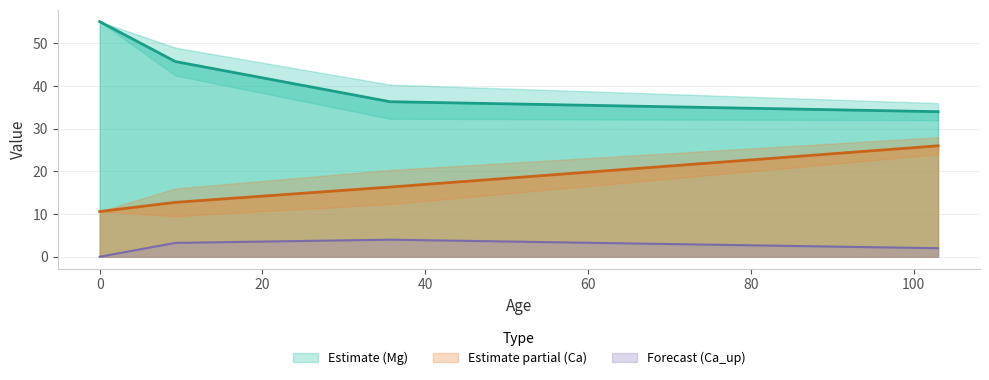

Which series changed the most between 5 and 5?

Mg